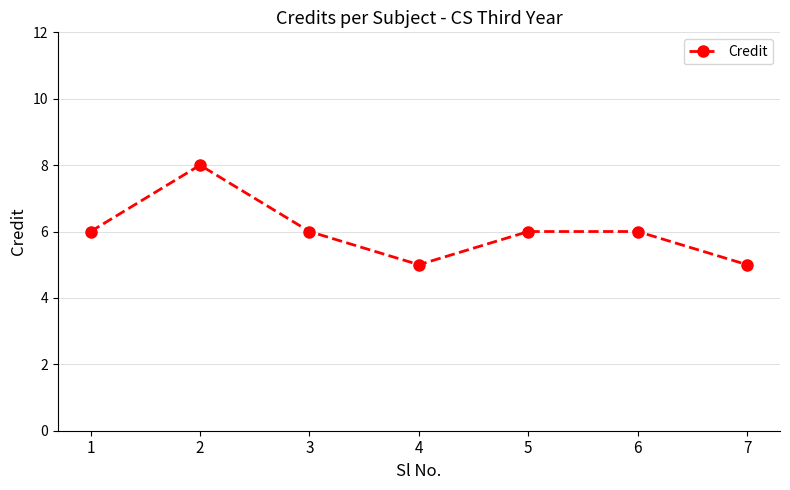

Count the number of categories in the chart.

7